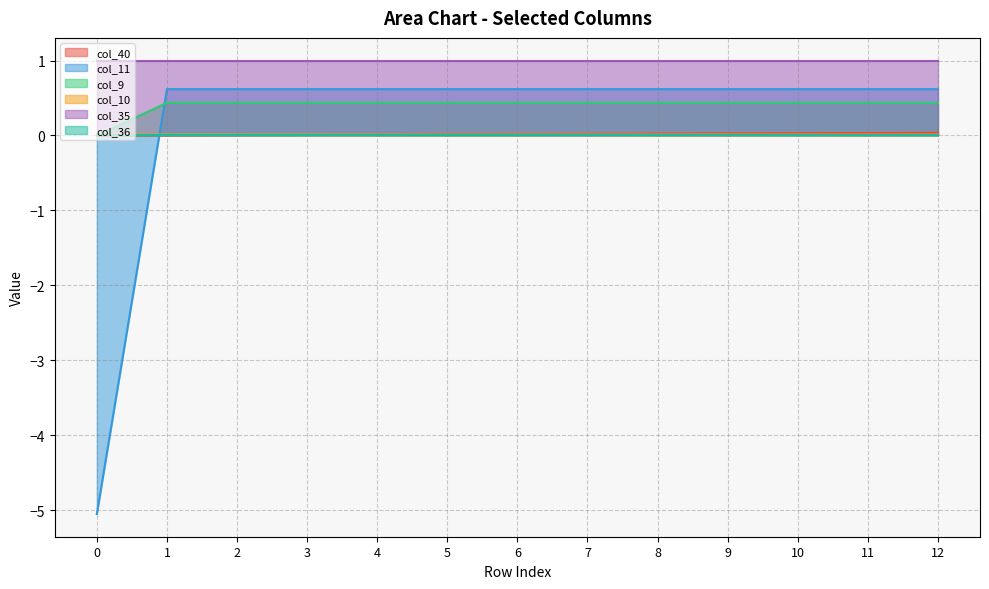

What is the sum of all col_11 values?

2.4